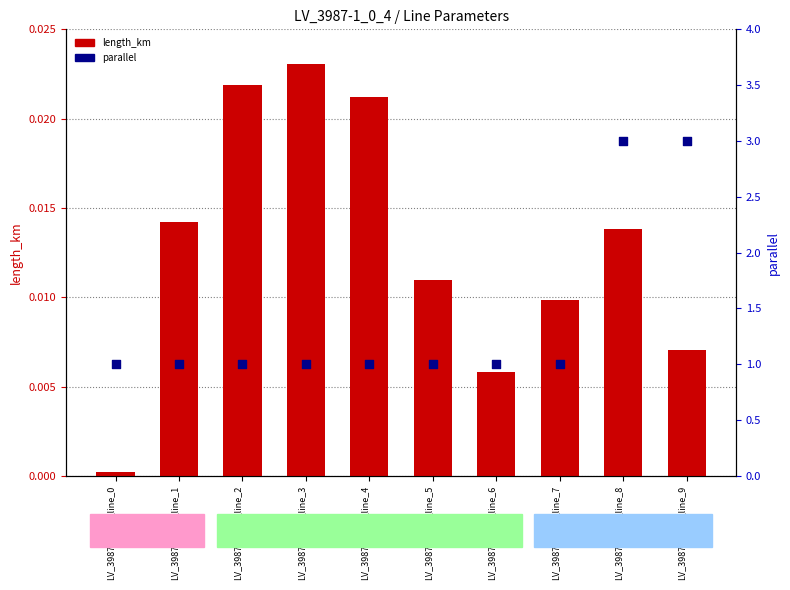

At which category is the sum across all series the highest?

LV_3987-1_0_4_line_8